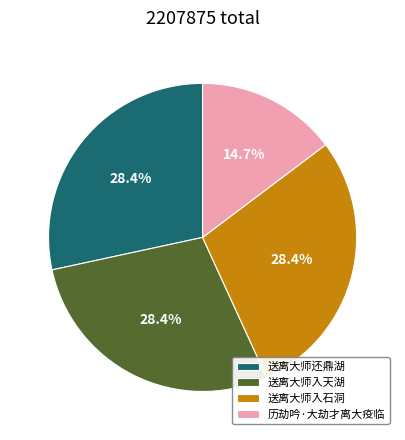

Does 送离大师还鼎湖 represent more than half of the total?

No